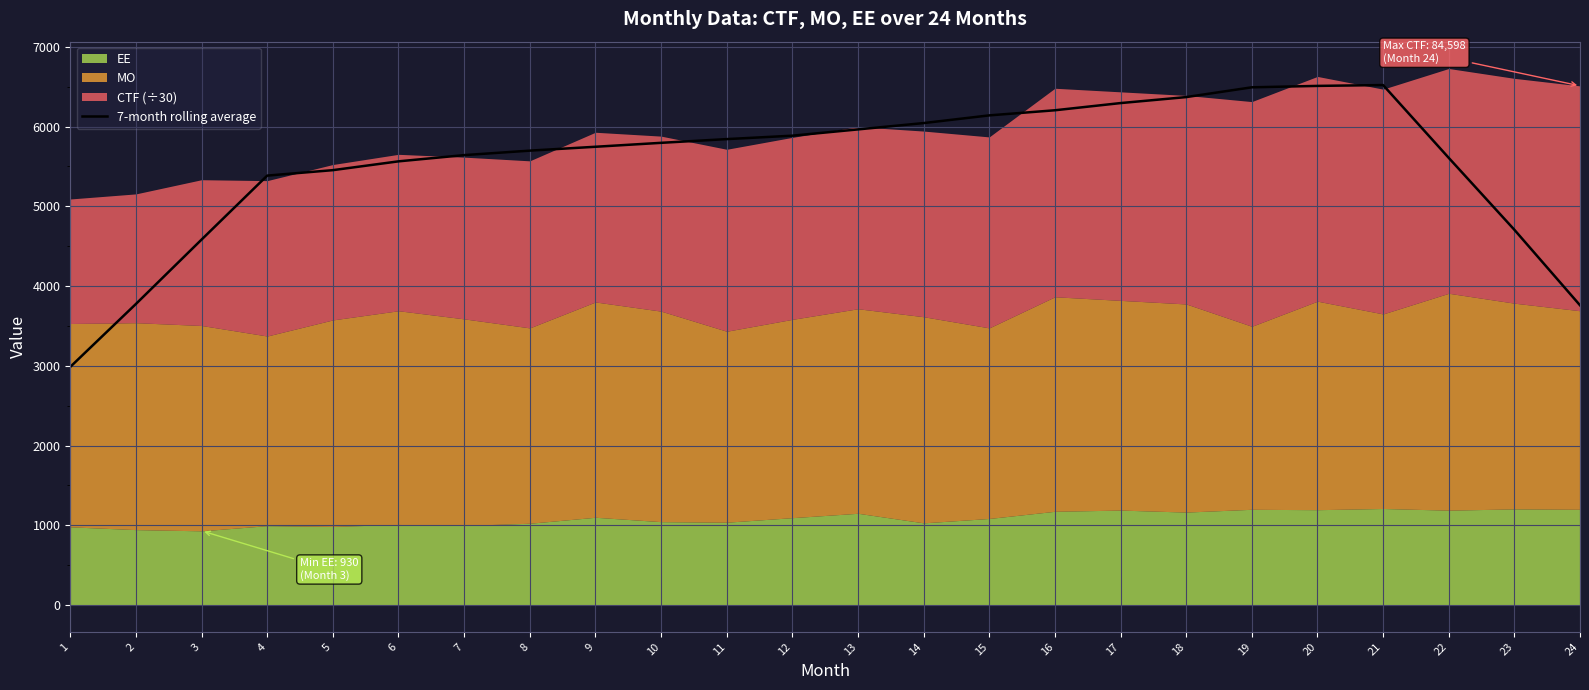

Reading left to right, transcribe all the data shown in this chart.

2985.9	3775.0	4582.4	5384.7	5453.0	5563.4	5641.5	5697.7	5746.3	5795.7	5842.4	5885.2	5964.1	6043.4	6139.9	6204.0	6294.2	6369.3	6491.9	6509.6	6520.3	5607.4	4705.6	3758.7